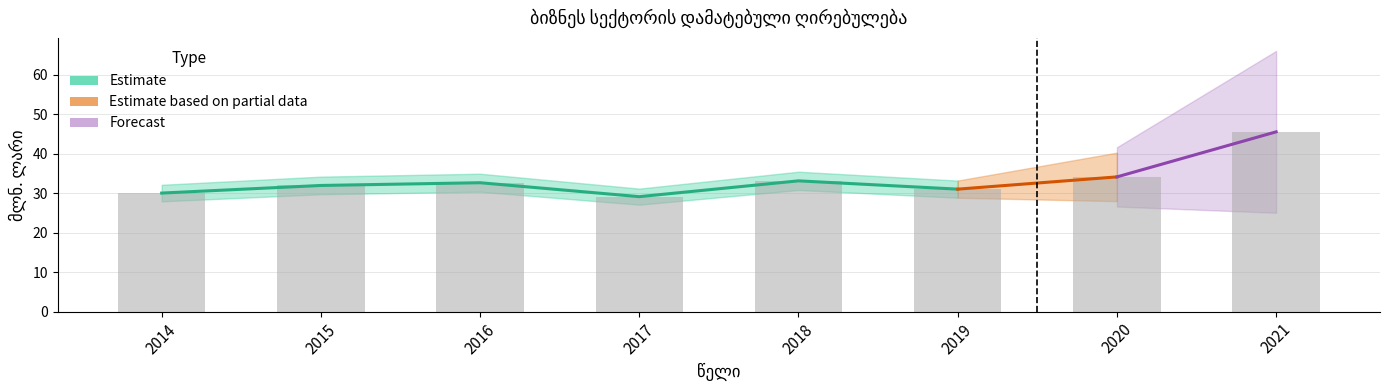

List the labels in order of value, smallest first.

2017, 2014, 2019, 2015, 2016, 2018, 2020, 2021